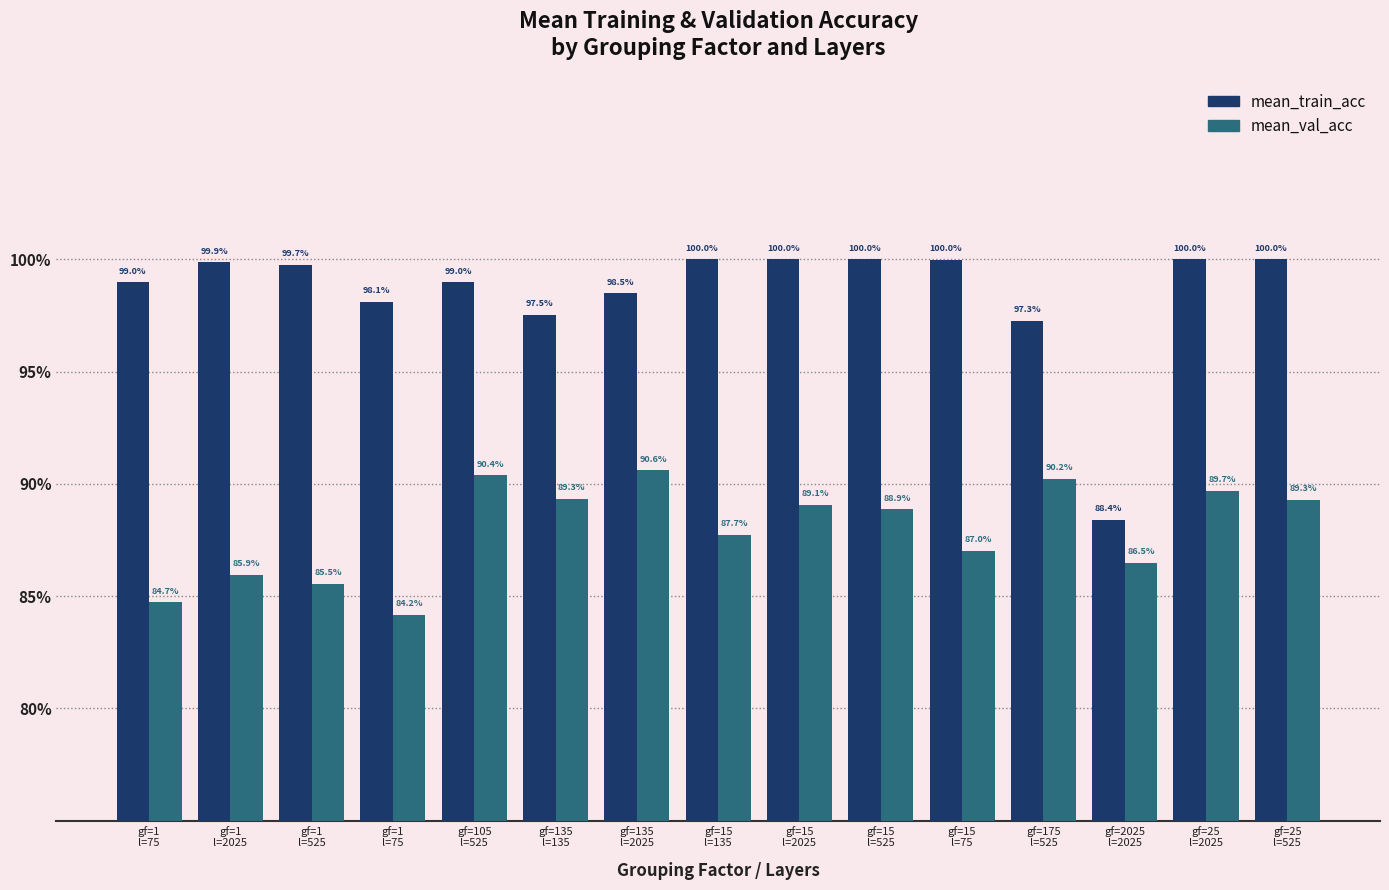

What is the total value across all series at gf=1
l=2025?

185.8